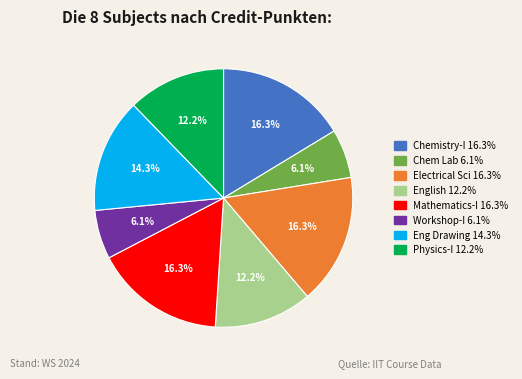

Does any single category account for the majority?

No